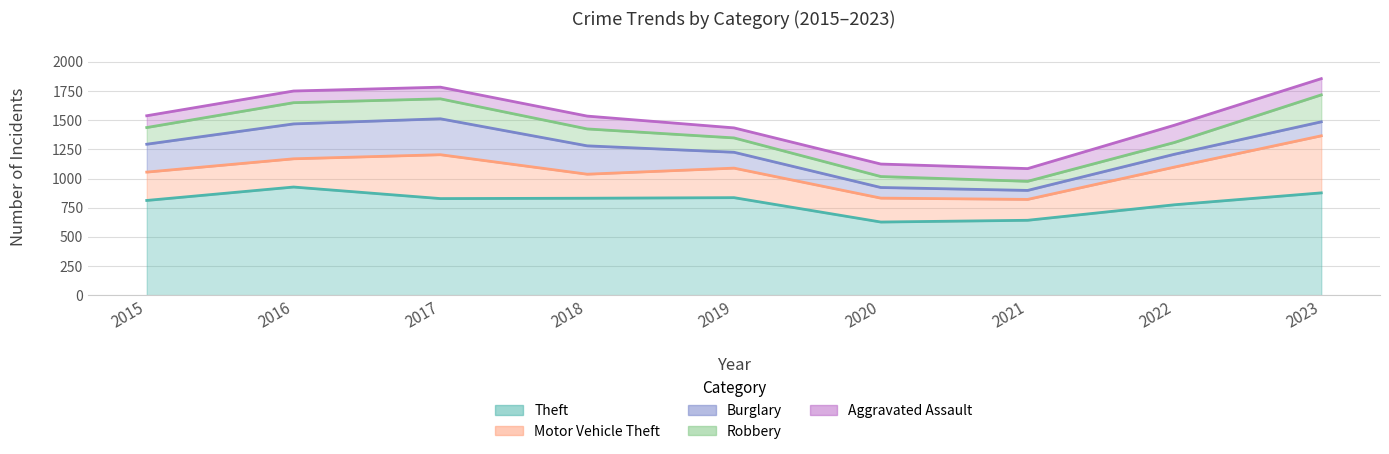

Is it true that Burglary equals 165 at 2022?

False